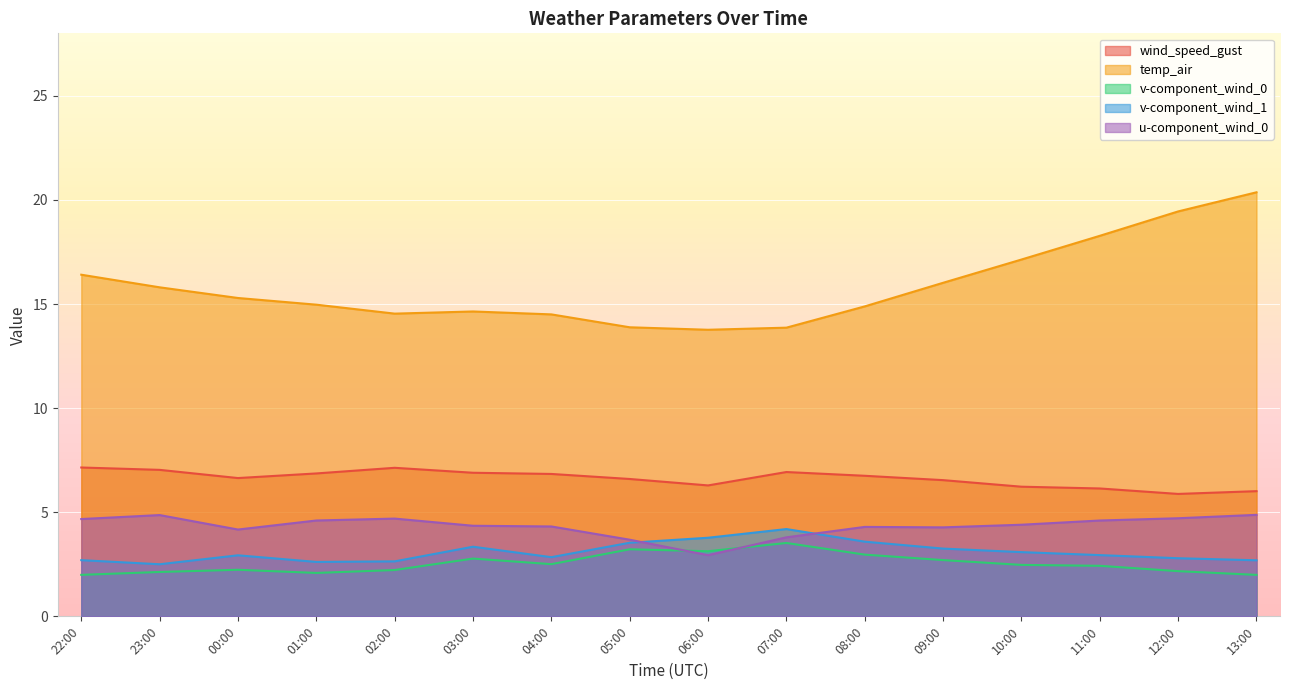

At how many categories does at least one series exceed 11?

16